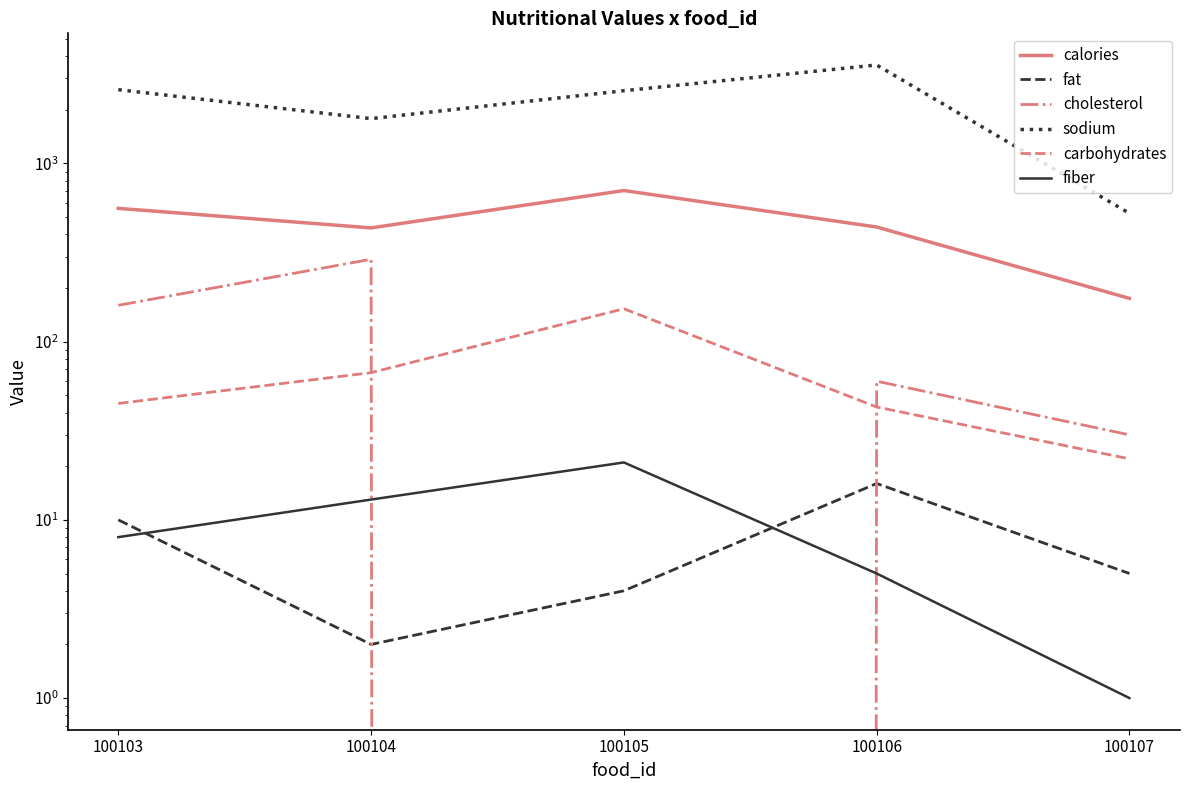

How many lines are shown in the chart?

6